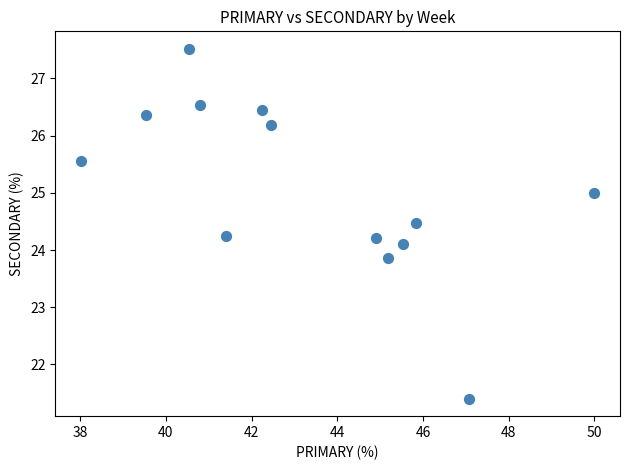

What is the range of Y values (max minus min)?

6.1